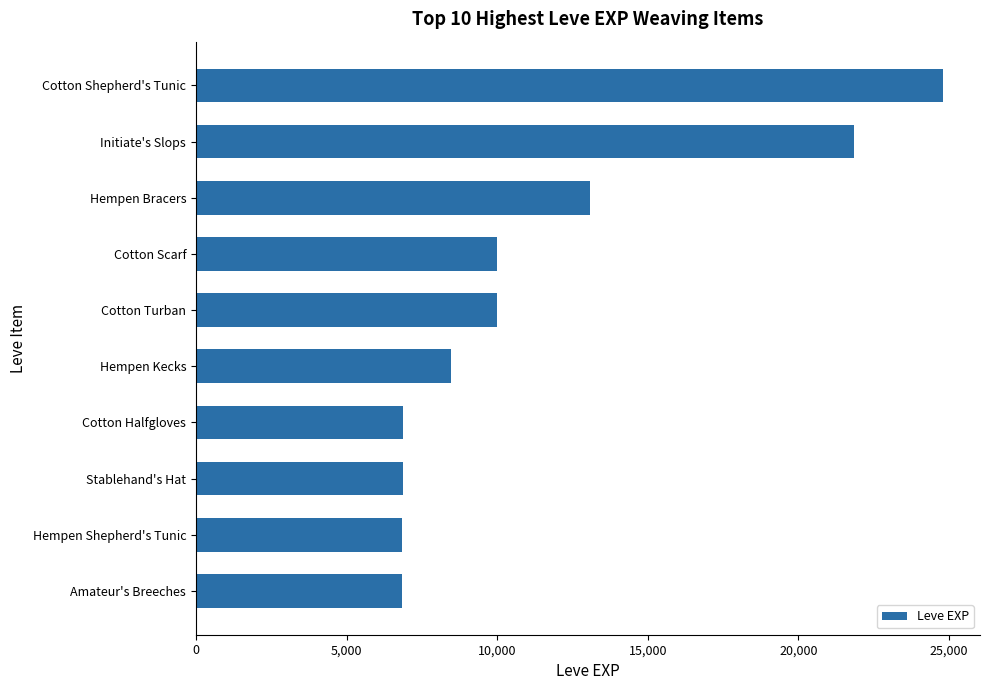

What is the average value?

11561